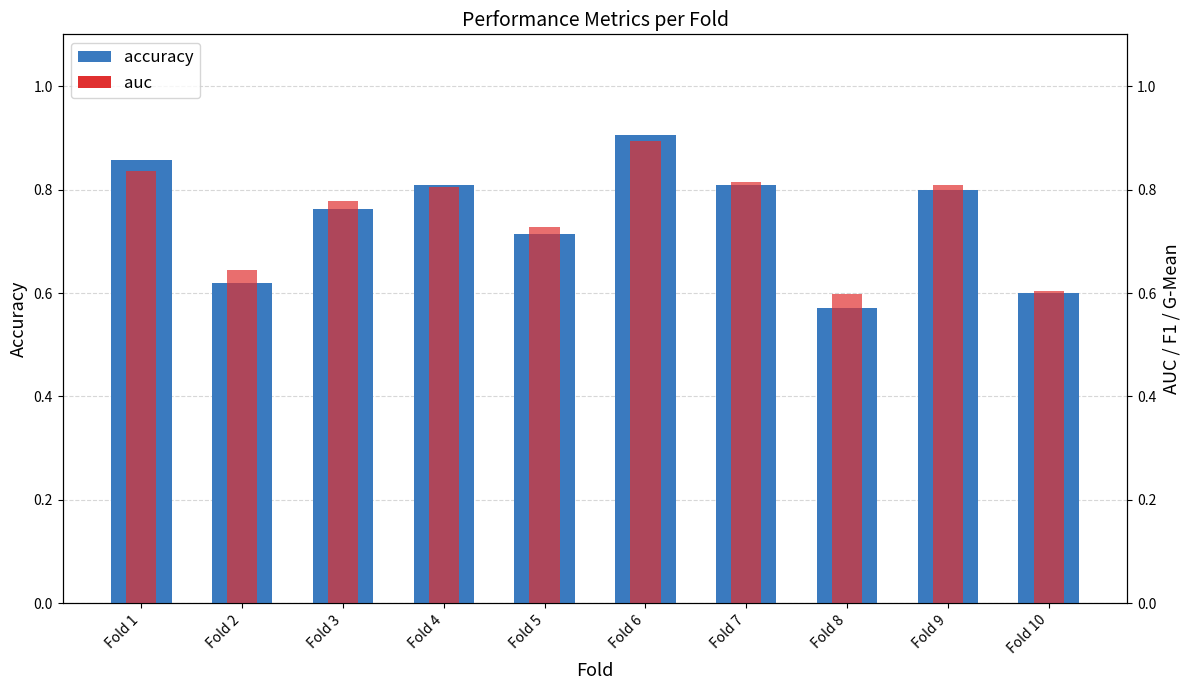

True or false: auc has a value of 0.6 at Fold 2.

True